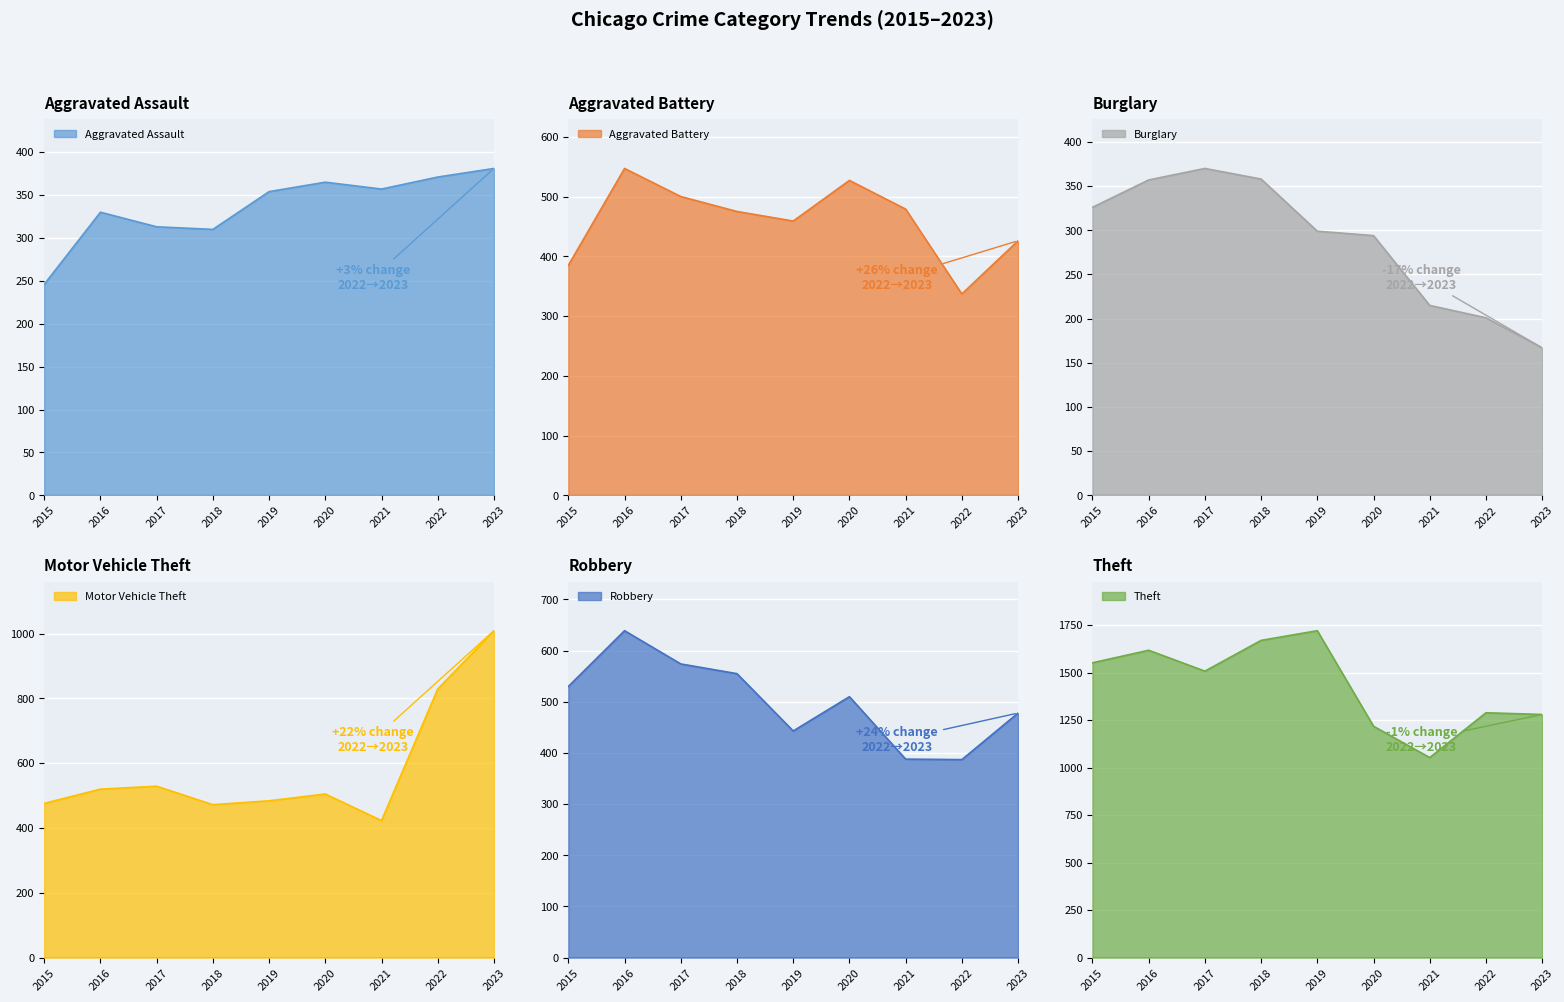

At which category does Robbery reach its first local peak?

2016